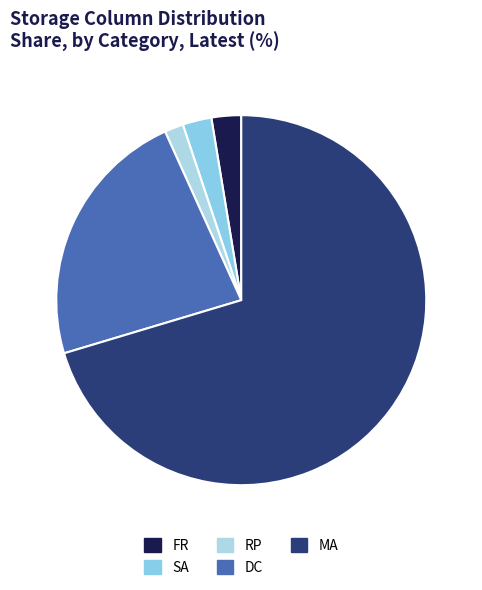

To the nearest percent, what portion does MA represent?

71%